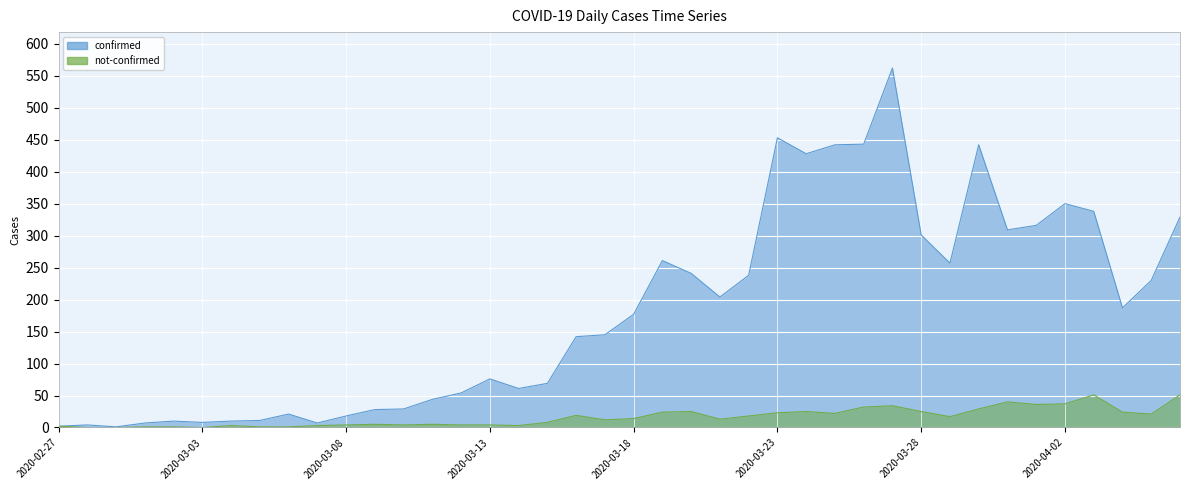

True or false: confirmed has more than 0 interior local peaks.

True